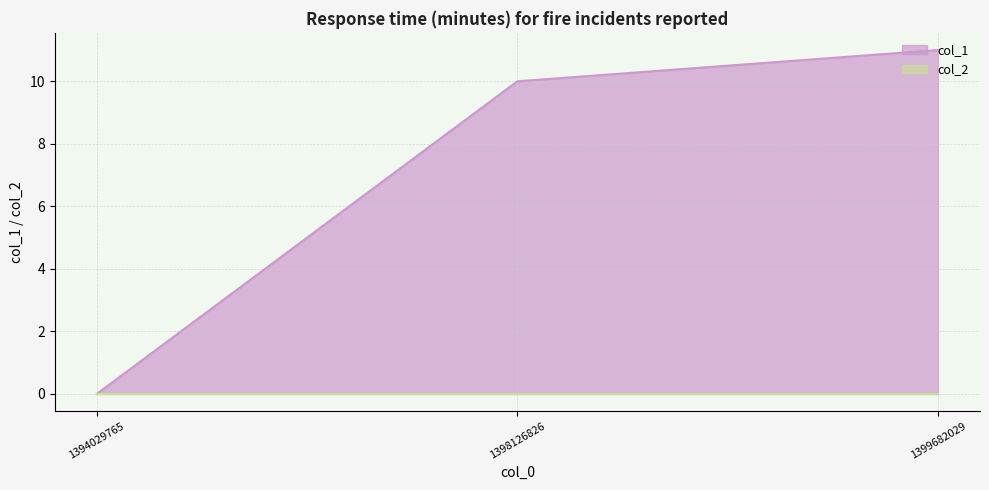

Which label corresponds to the smallest value in the chart?

1394029765